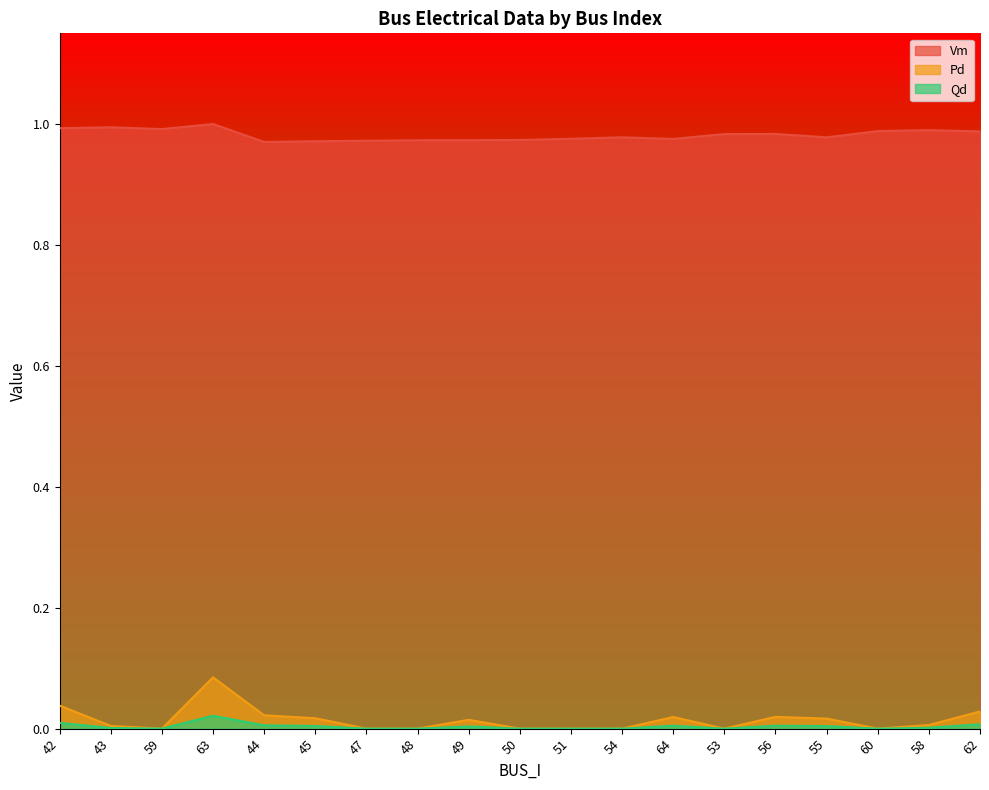

Reading right to left, list all the values displayed in this chart.

Vm: 62=1.0	58=1.0	60=1.0	55=1.0	56=1.0	53=1.0	64=1.0	54=1.0	51=1.0	50=1.0	49=1.0	48=1.0	47=1.0	45=1.0	44=1.0	63=1.0	59=1.0	43=1.0	42=1.0
Pd: 62=0.0	58=0.0	60=0.0	55=0.0	56=0.0	53=0.0	64=0.0	54=0.0	51=0.0	50=0.0	49=0.0	48=0.0	47=0.0	45=0.0	44=0.0	63=0.1	59=0.0	43=0.0	42=0.0
Qd: 62=0.0	58=0.0	60=0.0	55=0.0	56=0.0	53=0.0	64=0.0	54=0.0	51=0.0	50=0.0	49=0.0	48=0.0	47=0.0	45=0.0	44=0.0	63=0.0	59=0.0	43=0.0	42=0.0